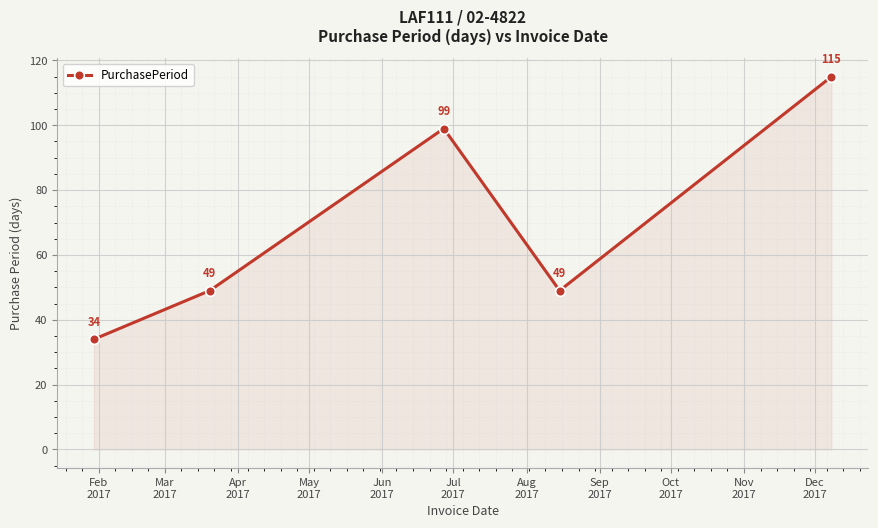

What is the greatest value displayed?

115